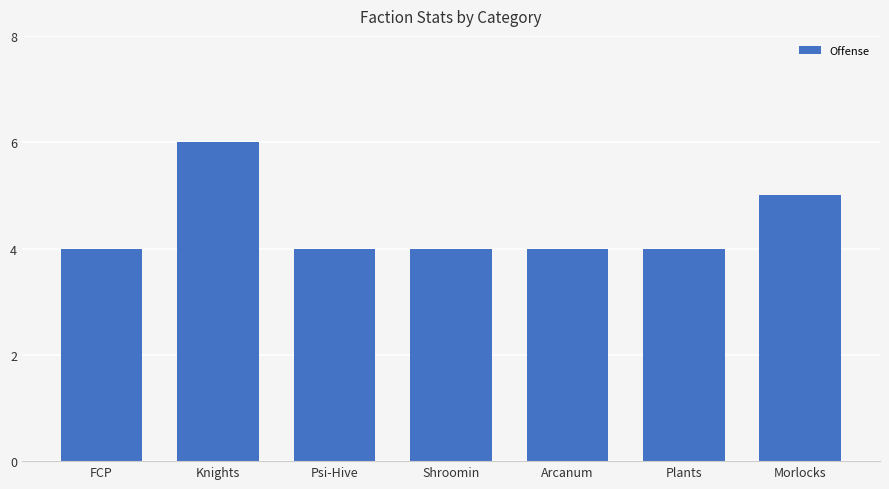

What is the ratio of the value at Psi-Hive to the value at Plants?

1.0